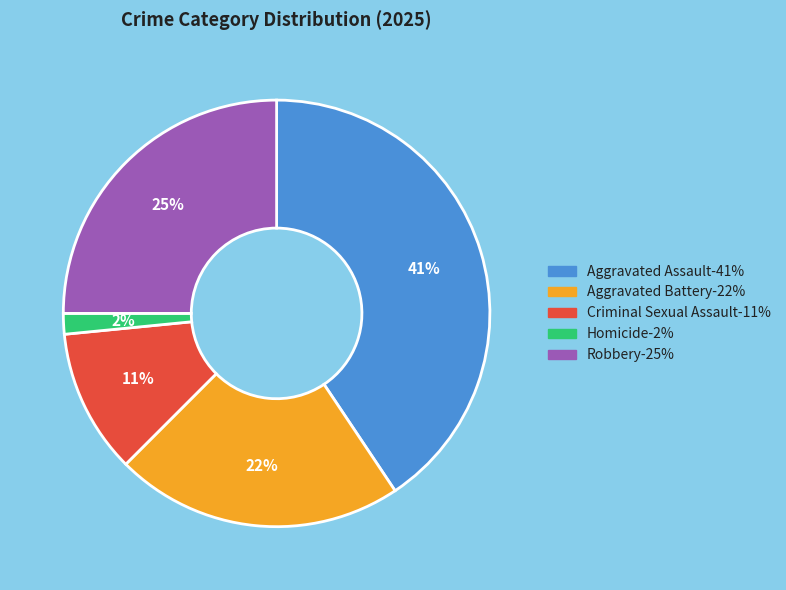

Which slice is the largest?

Aggravated Assault